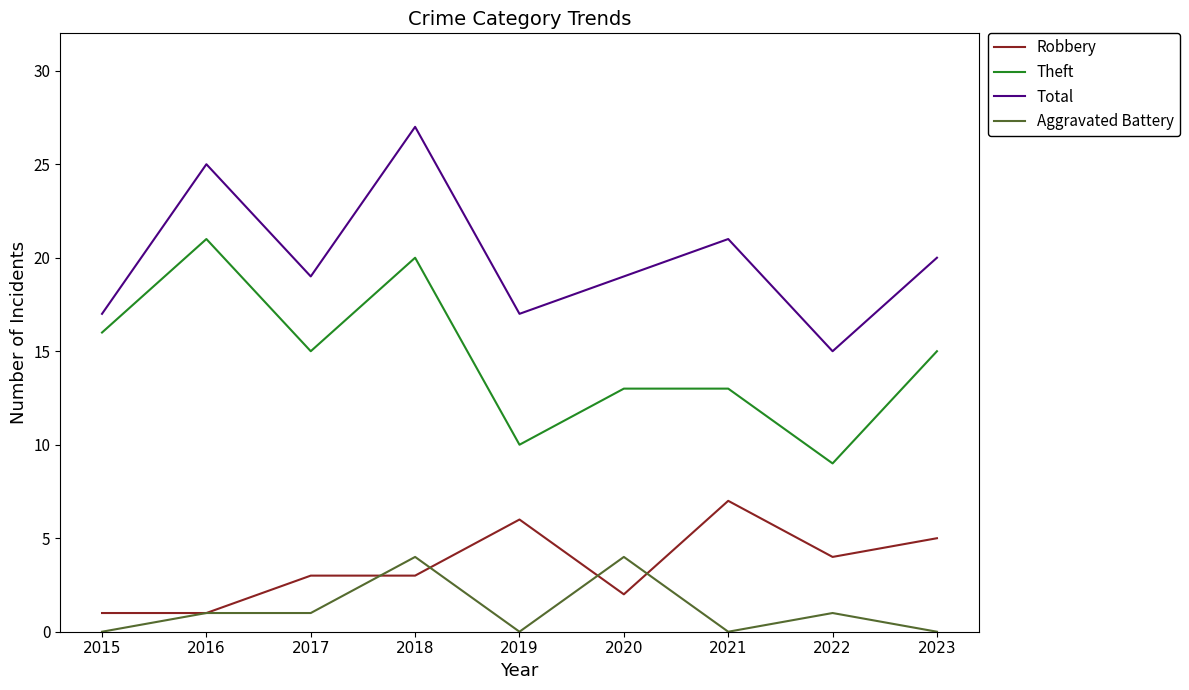

Read the Theft value at 2022.

9